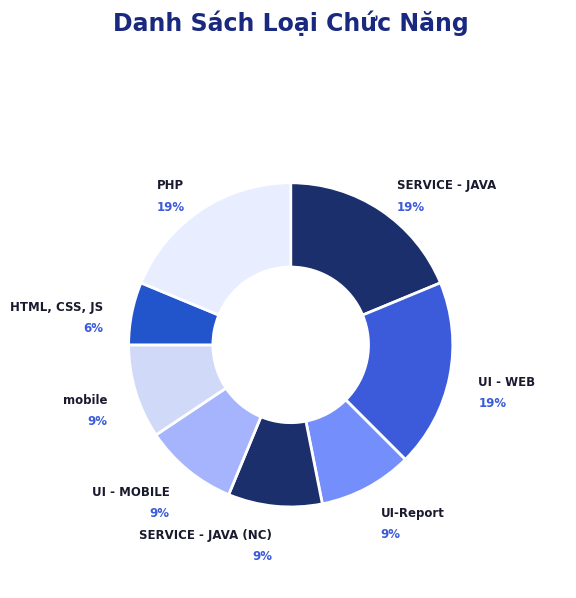

Count the number of slices in the pie.

8